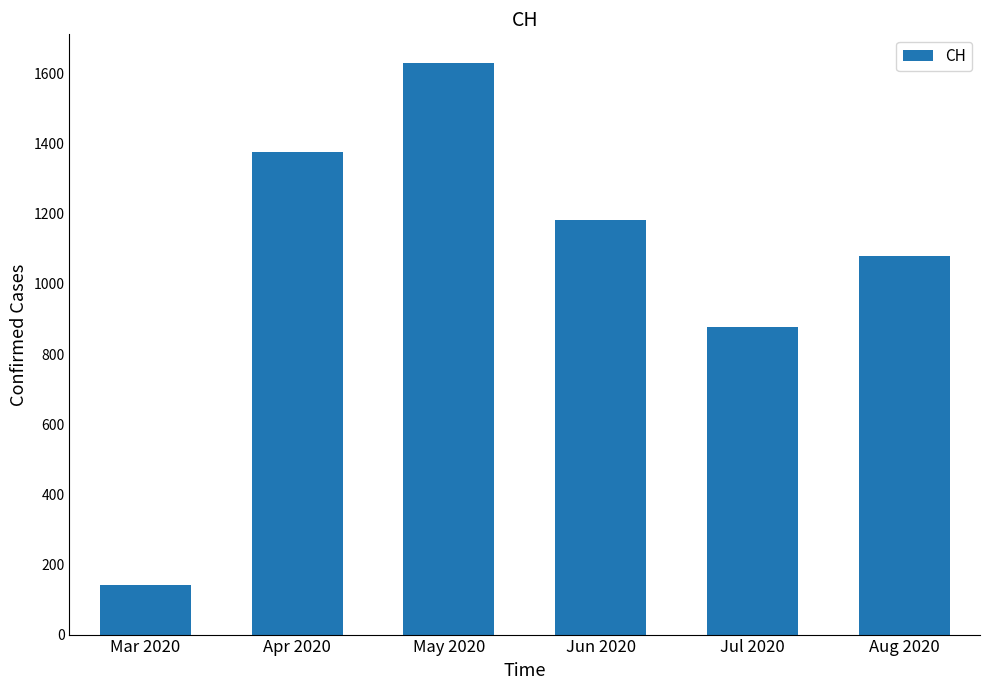

Reading left to right, extract all data points from this chart.

Mar 2020=140	Apr 2020=1376	May 2020=1630	Jun 2020=1183	Jul 2020=877	Aug 2020=1079